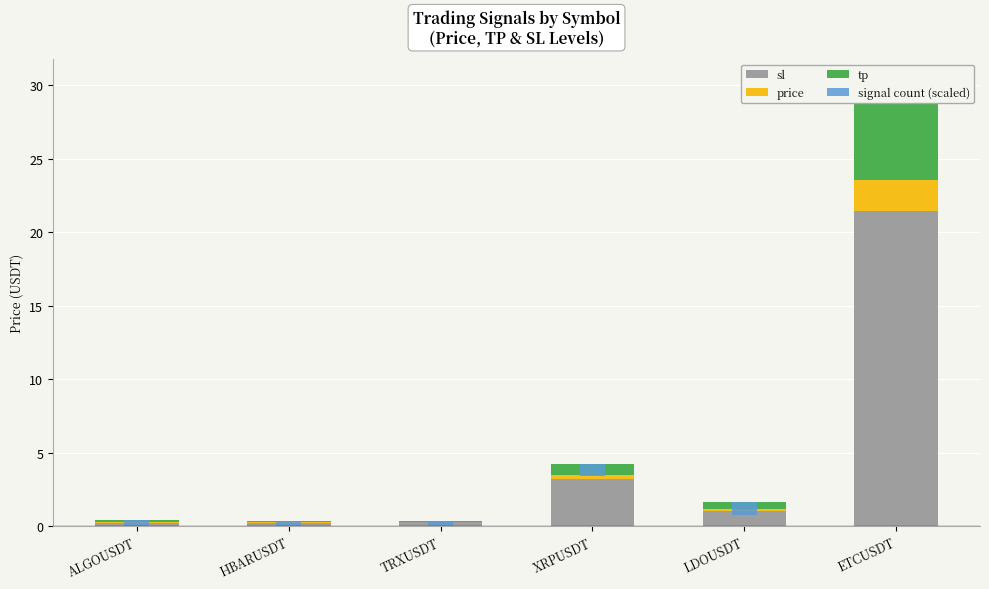

The value of sl at LDOUSDT is 1.0. True or false?

True